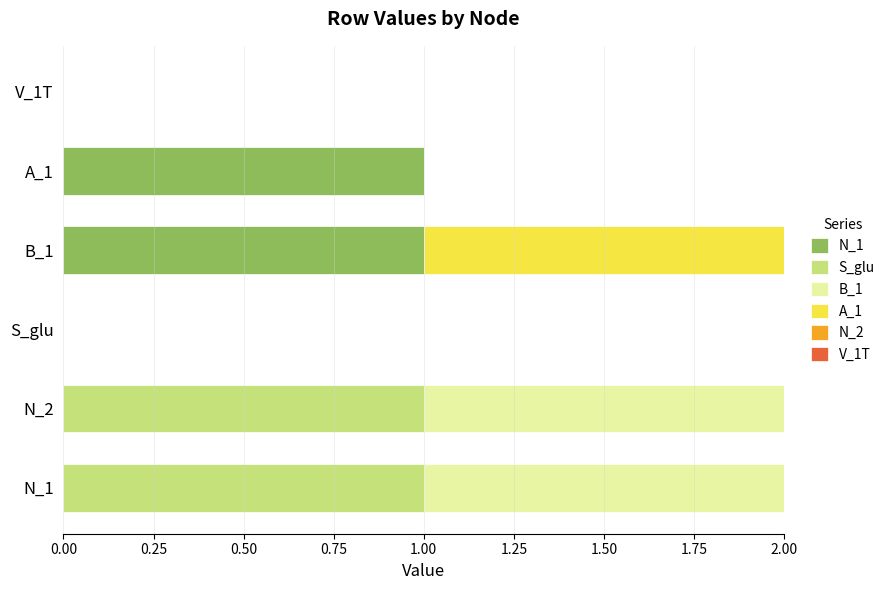

What is the difference between the maximum and second lowest values in the A_1 series?

1.0